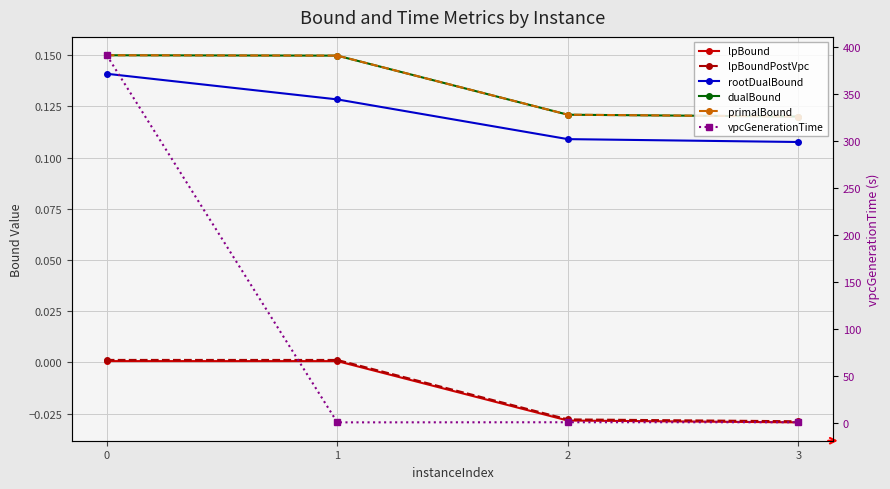

Reading left to right, list all the values displayed in this chart.

lpBound: 0=0.0	1=0.0	2=-0.0	3=-0.0
lpBoundPostVpc: 0=0.0	1=0.0	2=-0.0	3=-0.0
rootDualBound: 0=0.1	1=0.1	2=0.1	3=0.1
dualBound: 0=0.1	1=0.1	2=0.1	3=0.1
primalBound: 0=0.2	1=0.1	2=0.1	3=0.1
vpcGenerationTime: 0=391.7	1=0.9	2=1.0	3=1.1